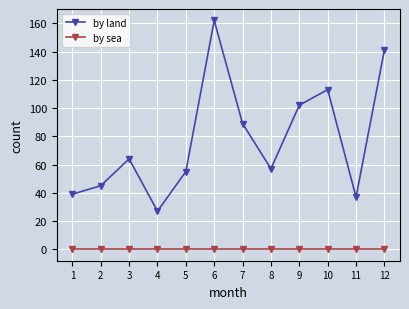

List the labels in order of by land value, largest first.

6, 12, 10, 9, 7, 3, 8, 5, 2, 1, 11, 4